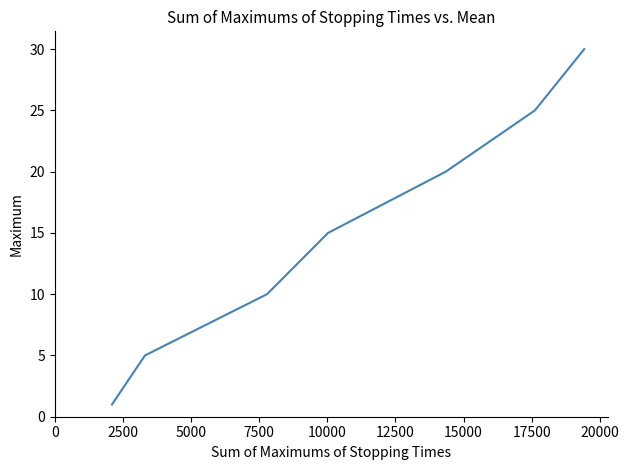

What is the minimum value shown in the chart?

1